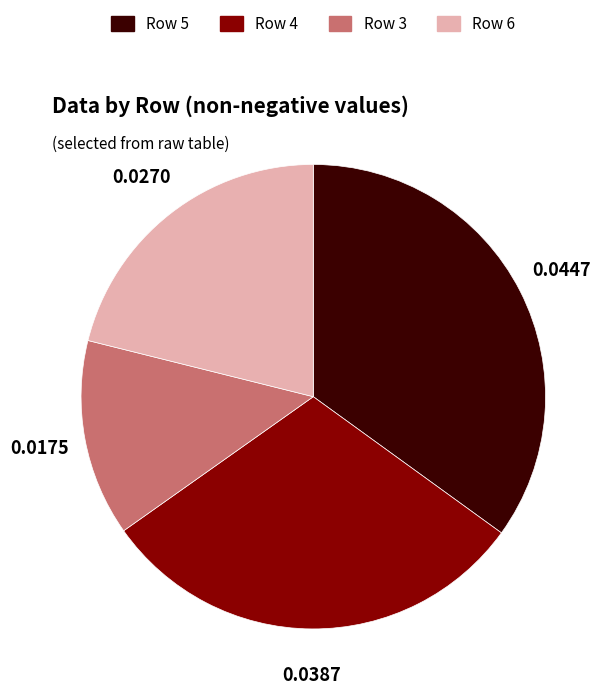

Is there a majority slice in this chart?

No